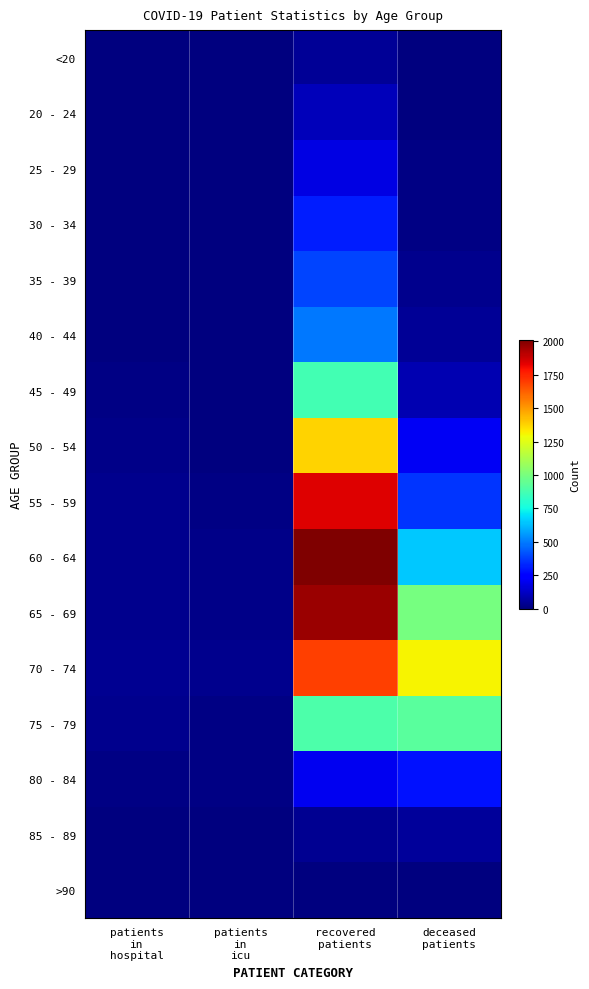

Reading right to left, what are all the values shown in this chart?

<20: deceased
patients=6	recovered
patients=45	patients
in
icu=0	patients
in
hospital=3
20 - 24: deceased
patients=0	recovered
patients=103	patients
in
icu=1	patients
in
hospital=6
25 - 29: deceased
patients=11	recovered
patients=175	patients
in
icu=1	patients
in
hospital=5
30 - 34: deceased
patients=12	recovered
patients=310	patients
in
icu=2	patients
in
hospital=6
35 - 39: deceased
patients=26	recovered
patients=392	patients
in
icu=2	patients
in
hospital=3
40 - 44: deceased
patients=47	recovered
patients=489	patients
in
icu=5	patients
in
hospital=7
45 - 49: deceased
patients=91	recovered
patients=872	patients
in
icu=3	patients
in
hospital=9
50 - 54: deceased
patients=209	recovered
patients=1378	patients
in
icu=5	patients
in
hospital=17
55 - 59: deceased
patients=361	recovered
patients=1846	patients
in
icu=12	patients
in
hospital=26
60 - 64: deceased
patients=645	recovered
patients=2012	patients
in
icu=20	patients
in
hospital=25
65 - 69: deceased
patients=992	recovered
patients=1961	patients
in
icu=17	patients
in
hospital=28
70 - 74: deceased
patients=1306	recovered
patients=1692	patients
in
icu=27	patients
in
hospital=33
75 - 79: deceased
patients=924	recovered
patients=892	patients
in
icu=9	patients
in
hospital=28
80 - 84: deceased
patients=289	recovered
patients=204	patients
in
icu=10	patients
in
hospital=9
85 - 89: deceased
patients=49	recovered
patients=37	patients
in
icu=4	patients
in
hospital=1
>90: deceased
patients=4	recovered
patients=4	patients
in
icu=0	patients
in
hospital=1